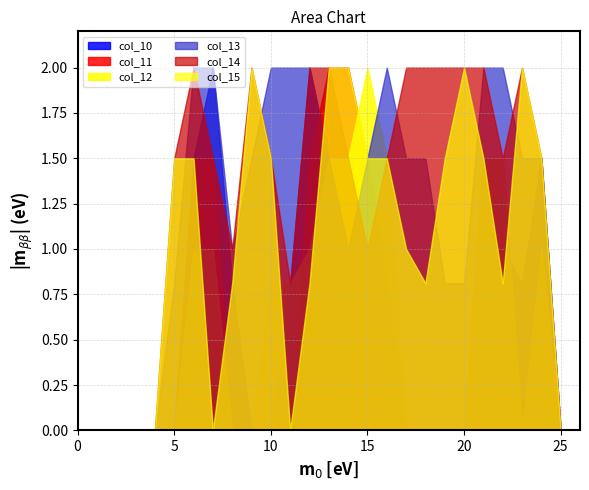

Between 22 and 20, which is larger?

22